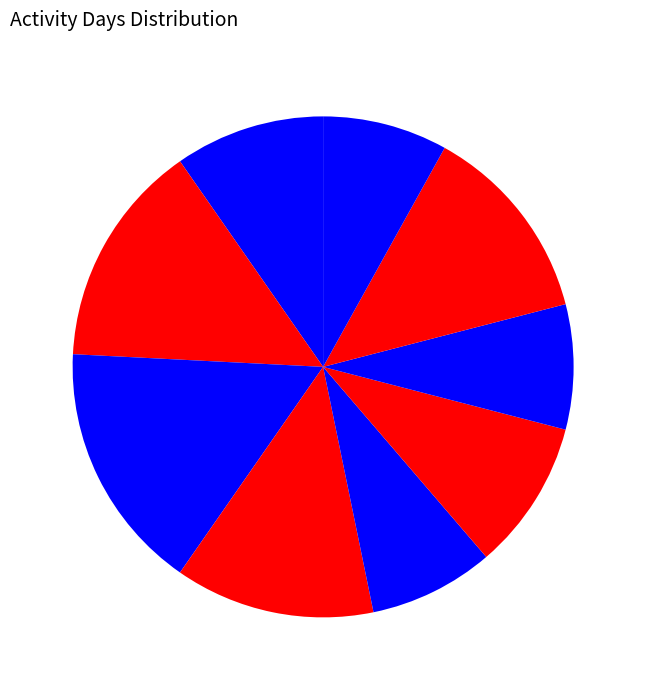

Count the number of slices in the pie.

9